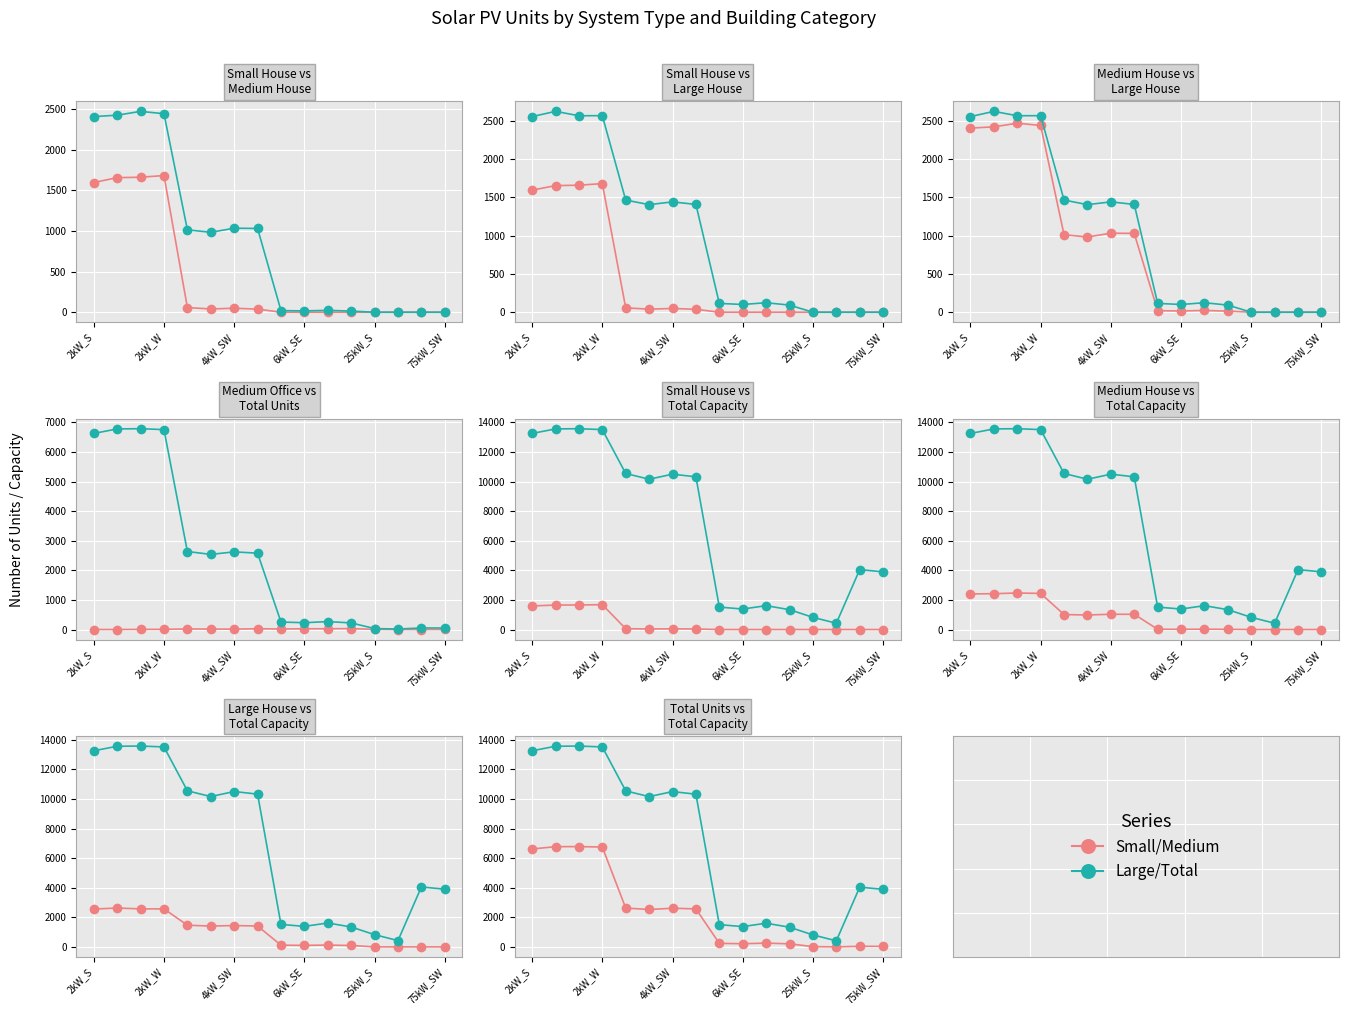

List the labels in order of Medium Office value, smallest first.

2kW_W, 2kW_S, 13, 14, 15, 4kW_SW, 12, 6kW_SE, 6, 75kW_SW, 8, 25kW_S, 9, 10, 7, 11